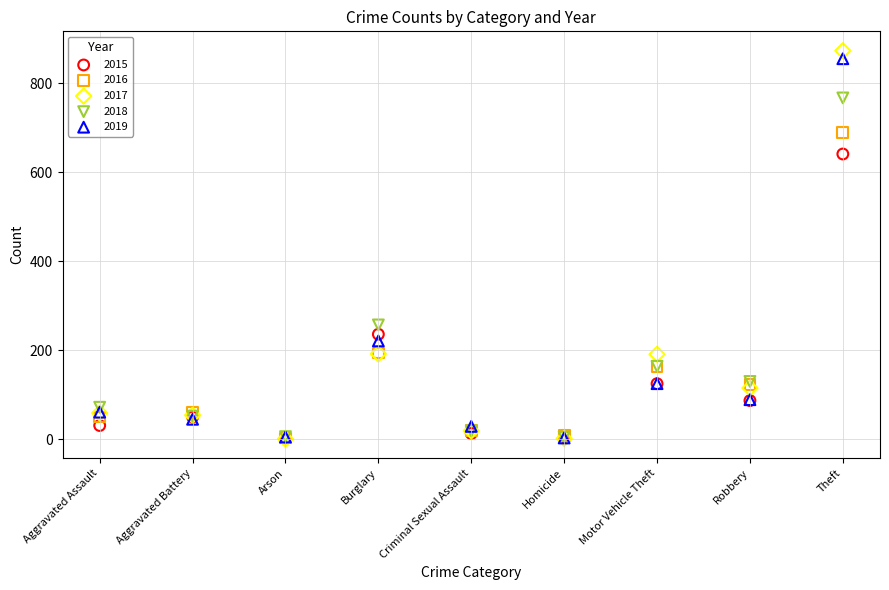

What are all the series names shown in the legend?

2015, 2016, 2017, 2018, 2019